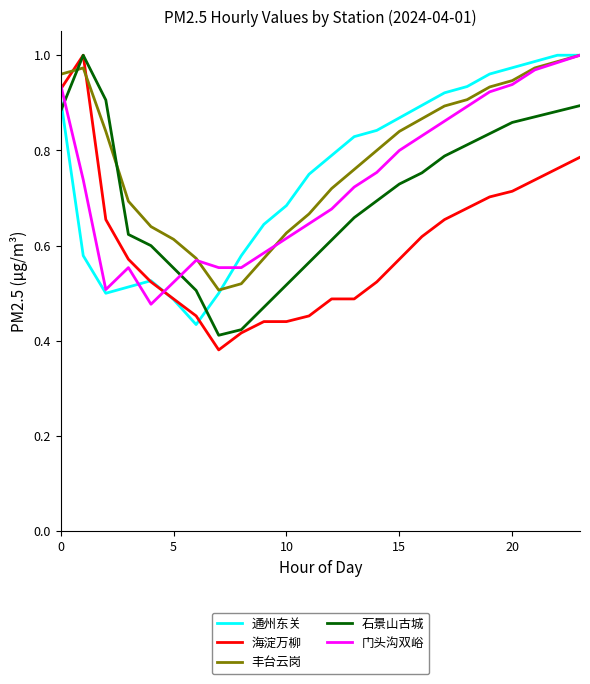

Which series has the largest range (max minus min)?

海淀万柳